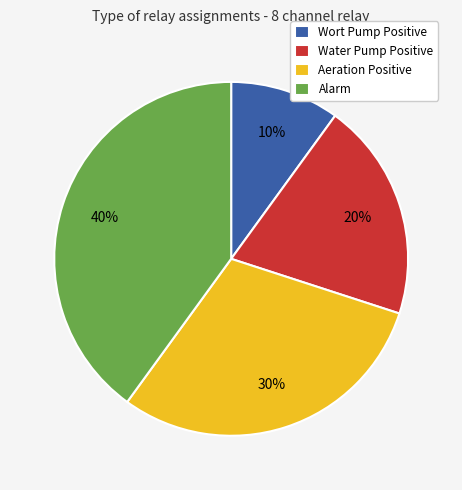

Approximately how many times larger is the value at Alarm compared to Aeration Positive?

1.3